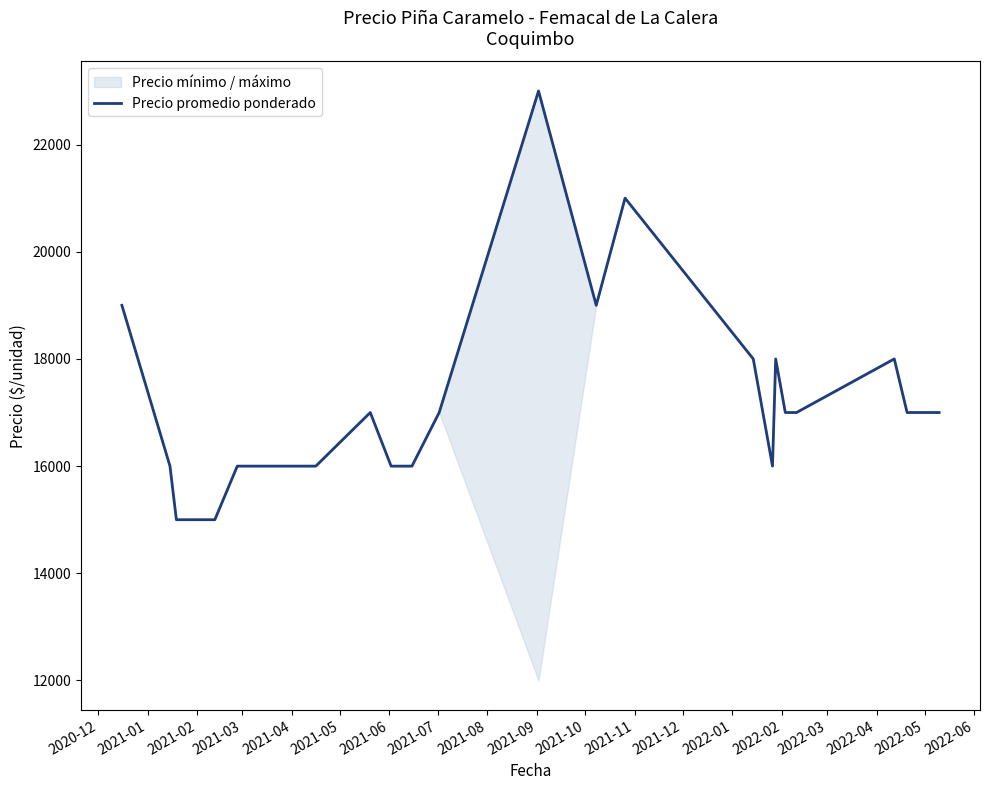

What is the minimum value shown in the chart?

15000